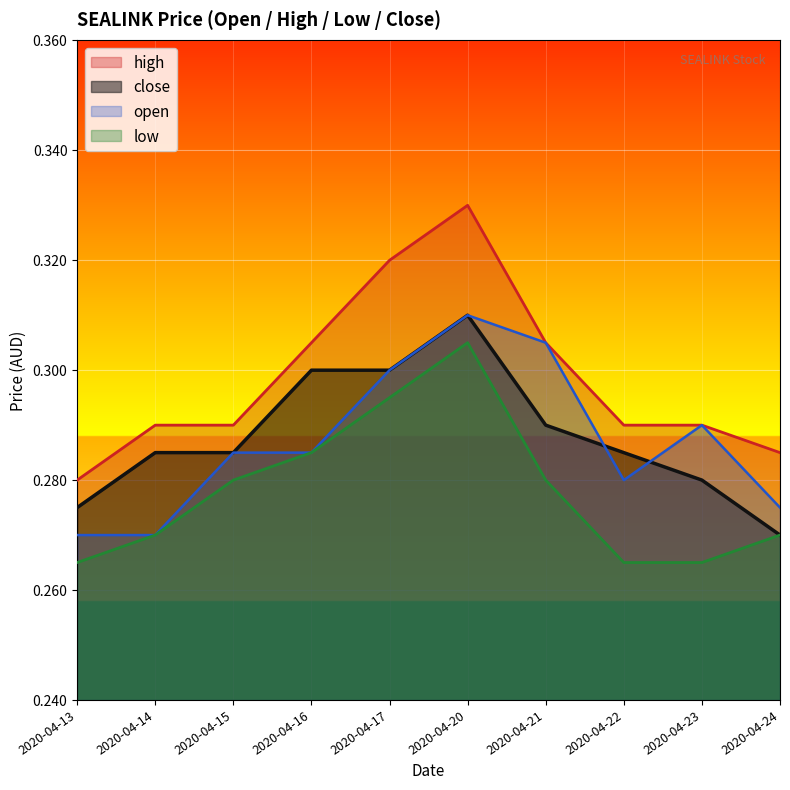

Reading left to right, what are all the values shown in this chart?

high: 2020-04-13=0.3	2020-04-14=0.3	2020-04-15=0.3	2020-04-16=0.3	2020-04-17=0.3	2020-04-20=0.3	2020-04-21=0.3	2020-04-22=0.3	2020-04-23=0.3	2020-04-24=0.3
close: 2020-04-13=0.3	2020-04-14=0.3	2020-04-15=0.3	2020-04-16=0.3	2020-04-17=0.3	2020-04-20=0.3	2020-04-21=0.3	2020-04-22=0.3	2020-04-23=0.3	2020-04-24=0.3
open: 2020-04-13=0.3	2020-04-14=0.3	2020-04-15=0.3	2020-04-16=0.3	2020-04-17=0.3	2020-04-20=0.3	2020-04-21=0.3	2020-04-22=0.3	2020-04-23=0.3	2020-04-24=0.3
low: 2020-04-13=0.3	2020-04-14=0.3	2020-04-15=0.3	2020-04-16=0.3	2020-04-17=0.3	2020-04-20=0.3	2020-04-21=0.3	2020-04-22=0.3	2020-04-23=0.3	2020-04-24=0.3